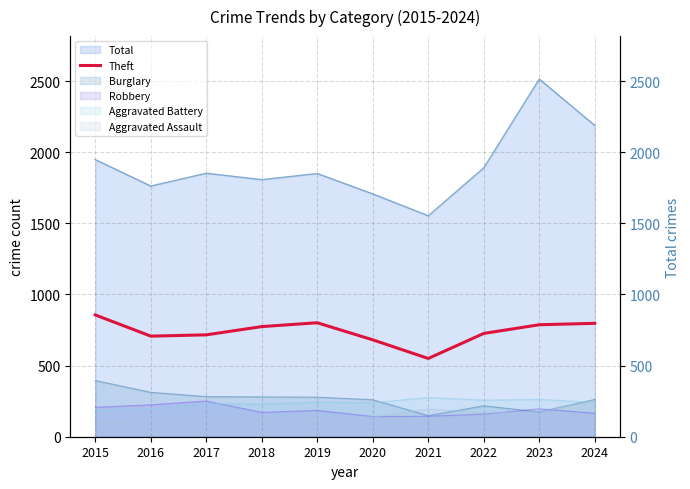

What is the difference between the maximum and minimum values?

306